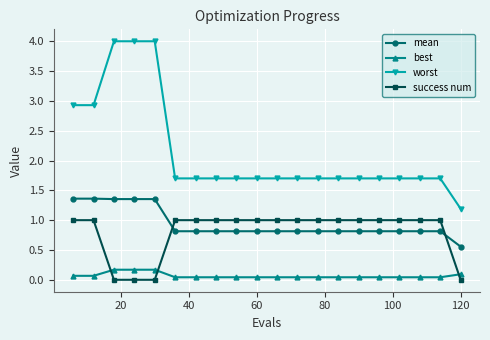

True or false: worst and best intersect in this chart.

False